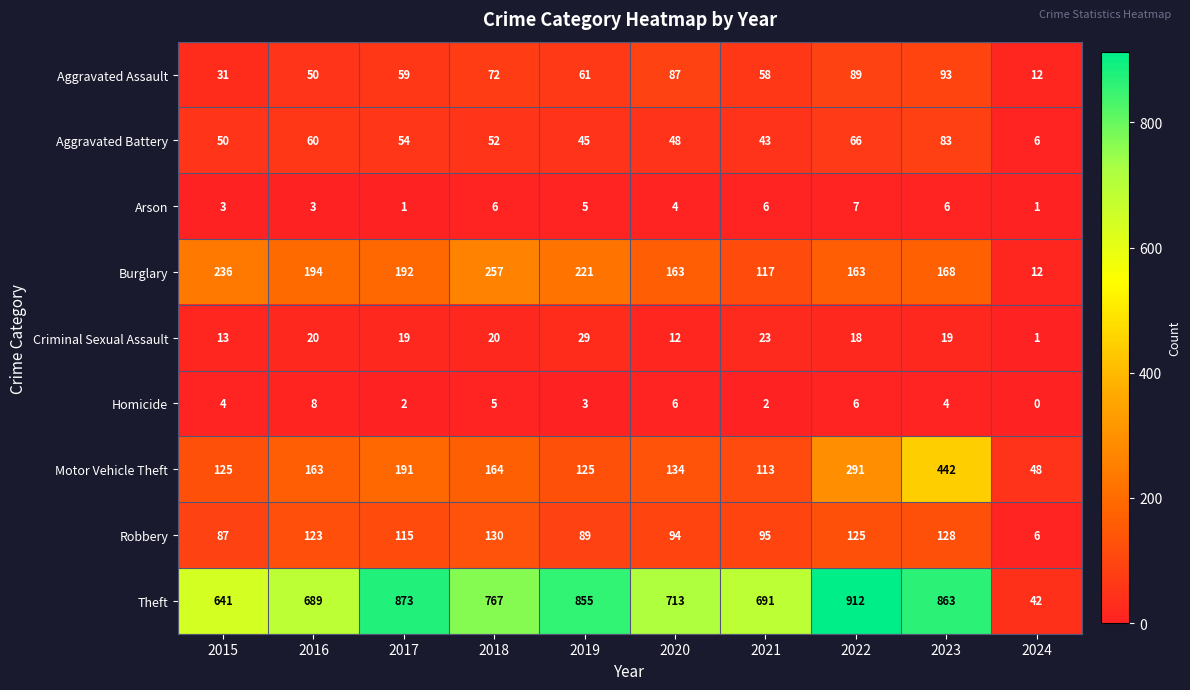

What is the difference between the maximum and minimum values in the Robbery series?

124